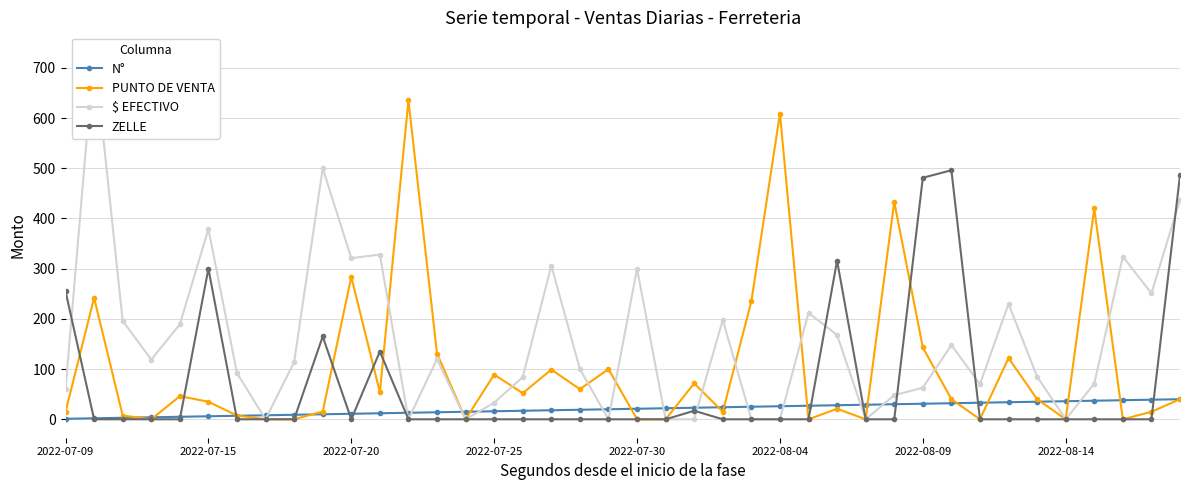

Which series has the largest range (max minus min)?

$ EFECTIVO